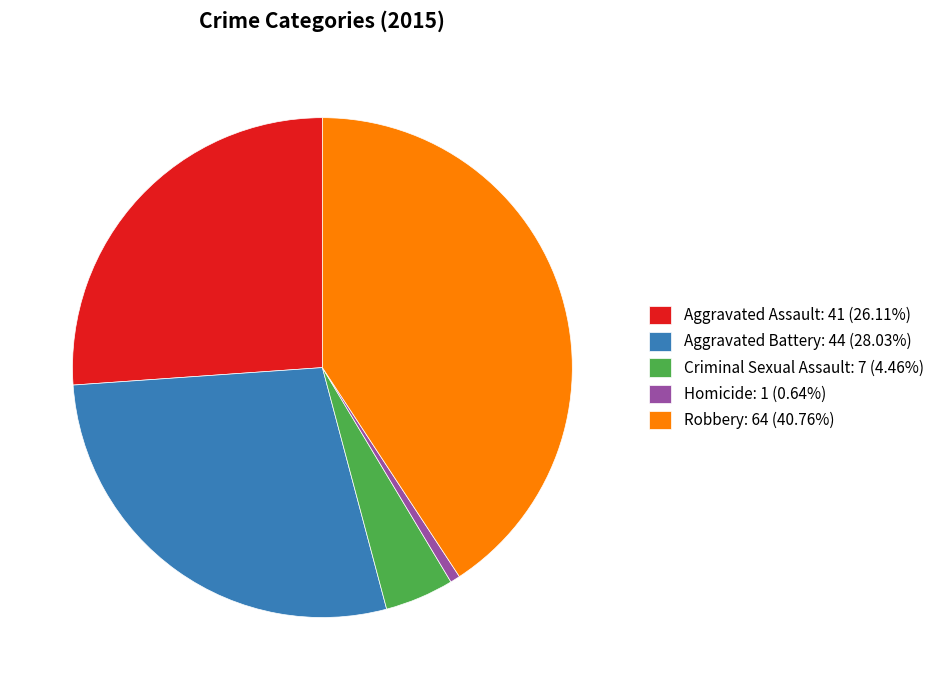

Rank the categories by value from highest to lowest.

Robbery, Aggravated Battery, Aggravated Assault, Criminal Sexual Assault, Homicide